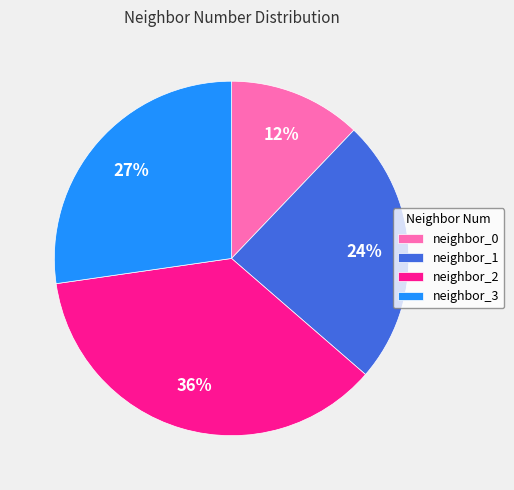

Between neighbor_1 and neighbor_3, which is larger?

neighbor_3